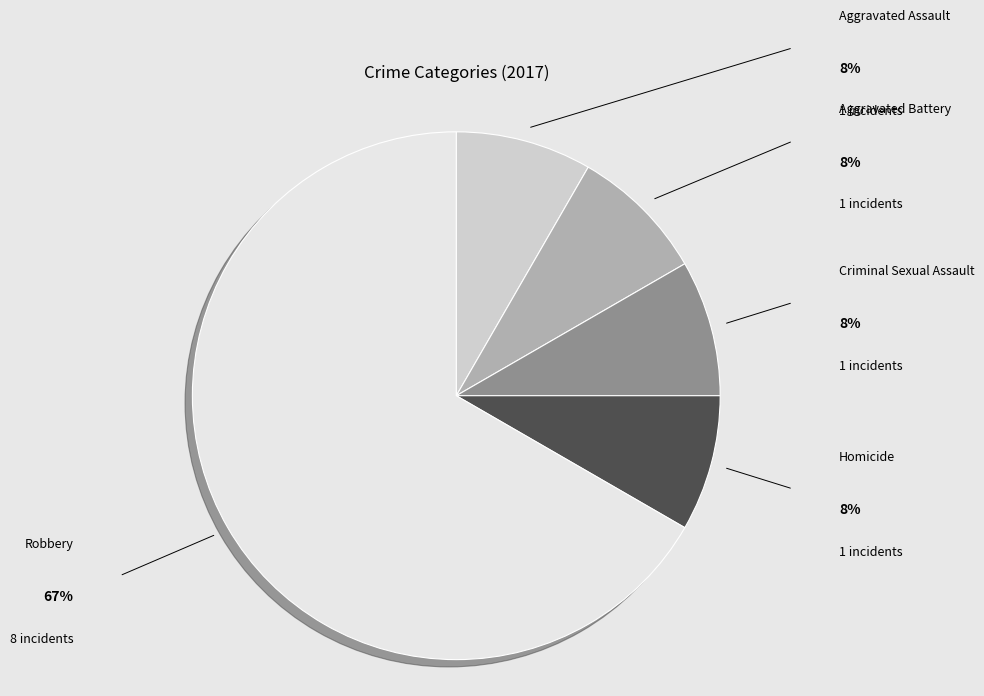

What is the total percentage of Homicide and Criminal Sexual Assault?

16.7%